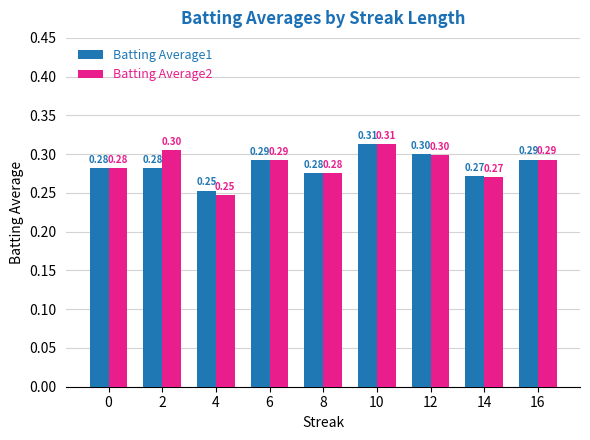

What is the value of the Batting Average2 bar at the 1st from the left?

0.3